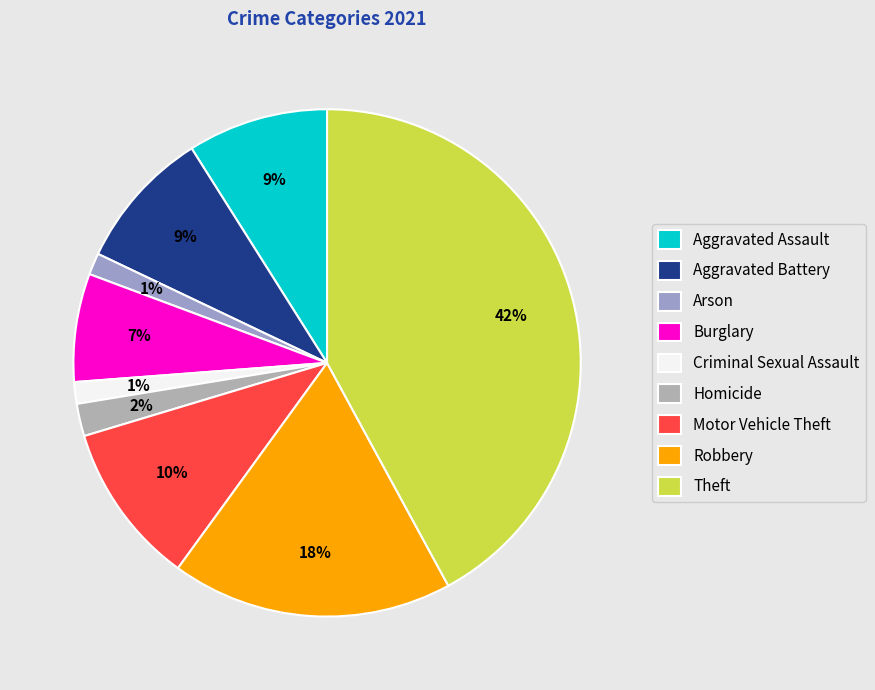

Combined, what portion of the pie is Homicide and Arson?

3.4%